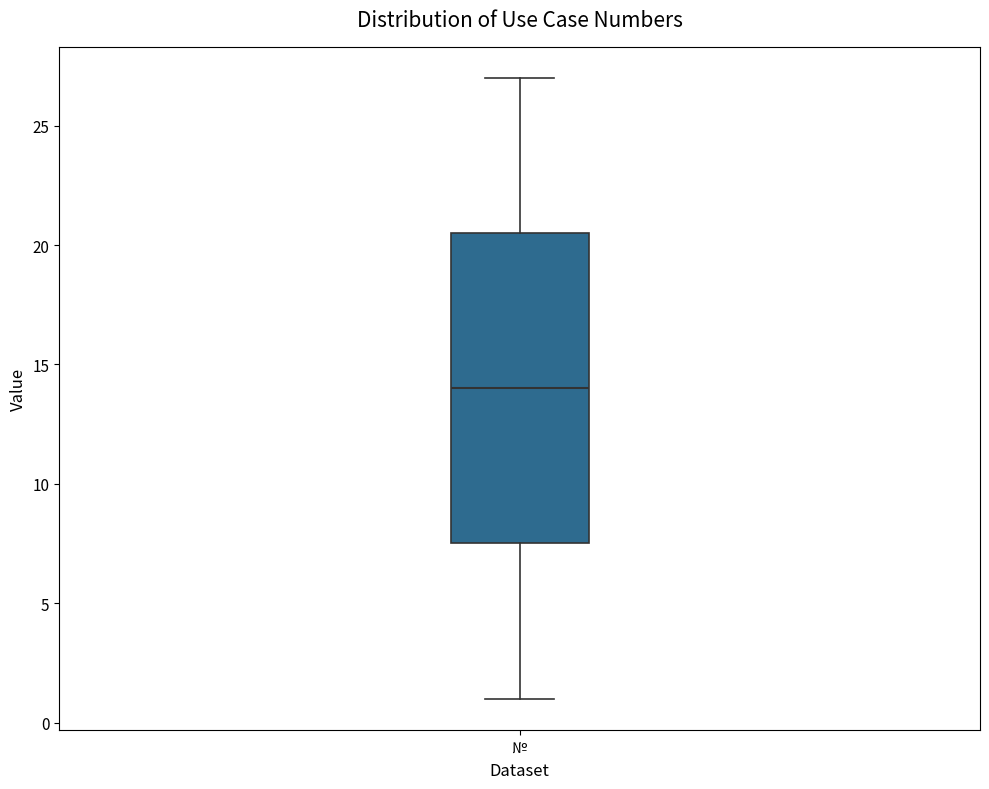

Where does the median line of the box for № sit on the y-axis? The values are not printed on the chart, so give them approximately, as read against the axis.

14.0